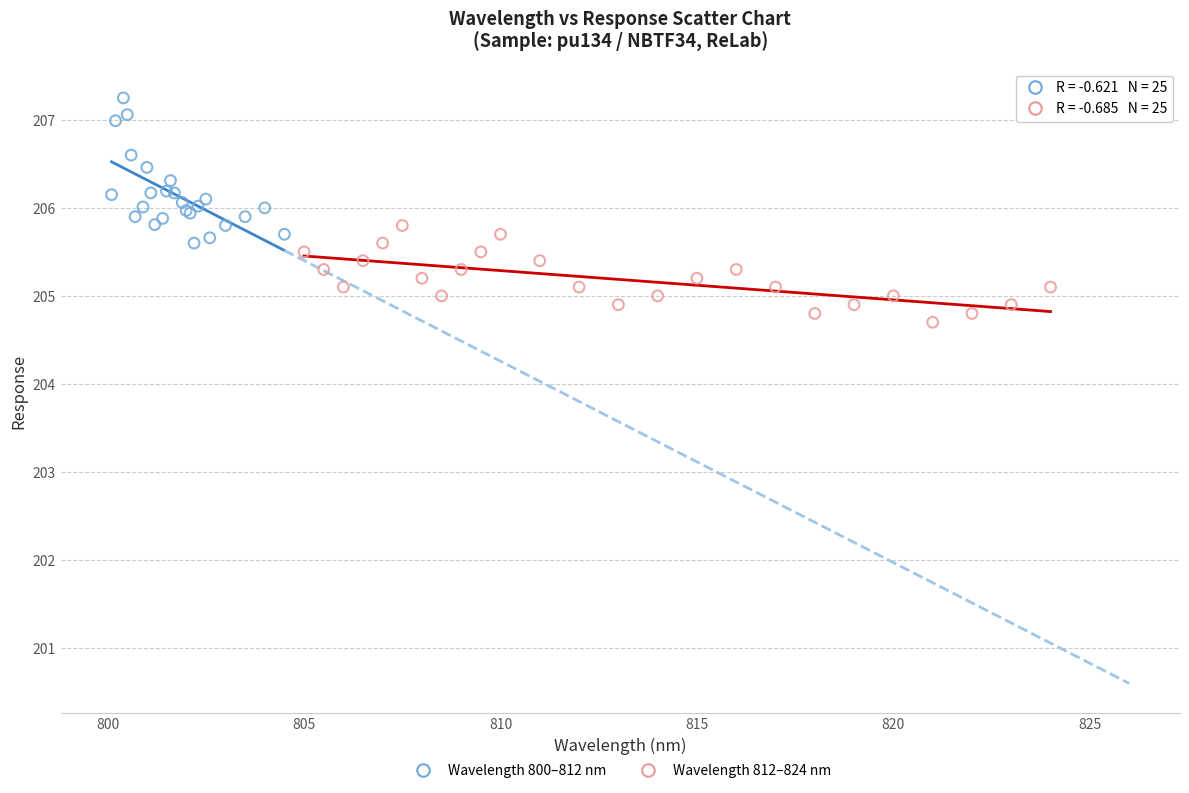

Which series reaches the minimum Y coordinate?

Wavelength 812–824 nm